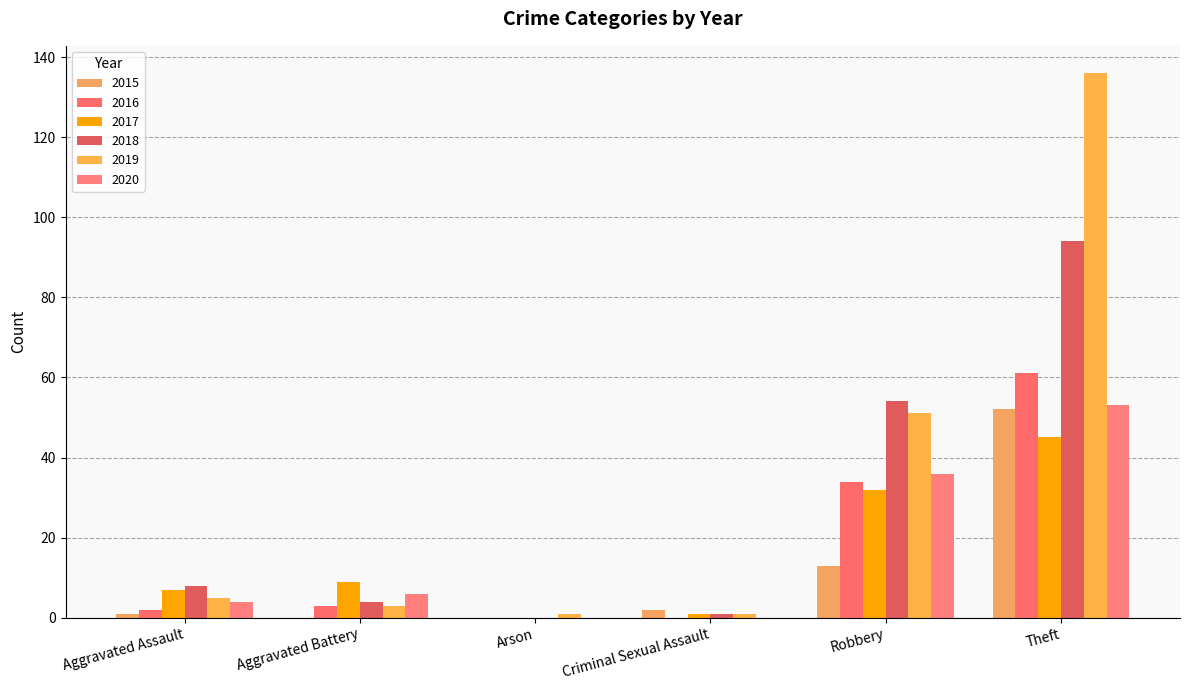

Which category has the lowest value across all series?

Aggravated Battery